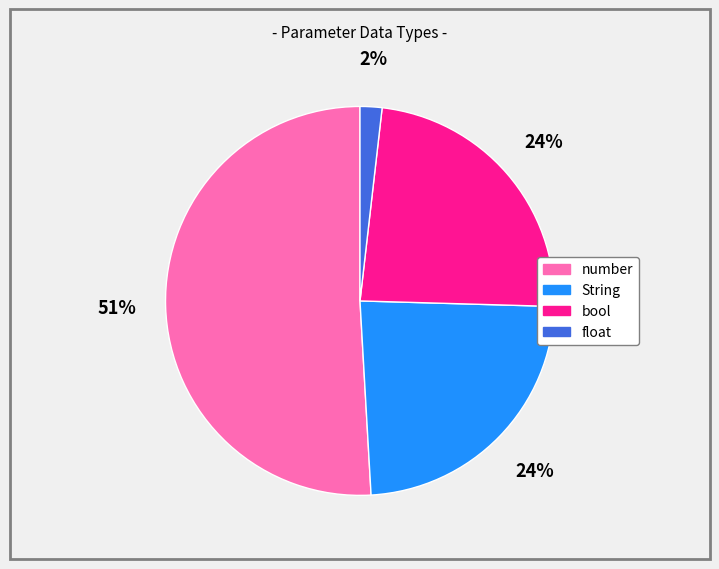

Is the sum of float and String greater than half?

No